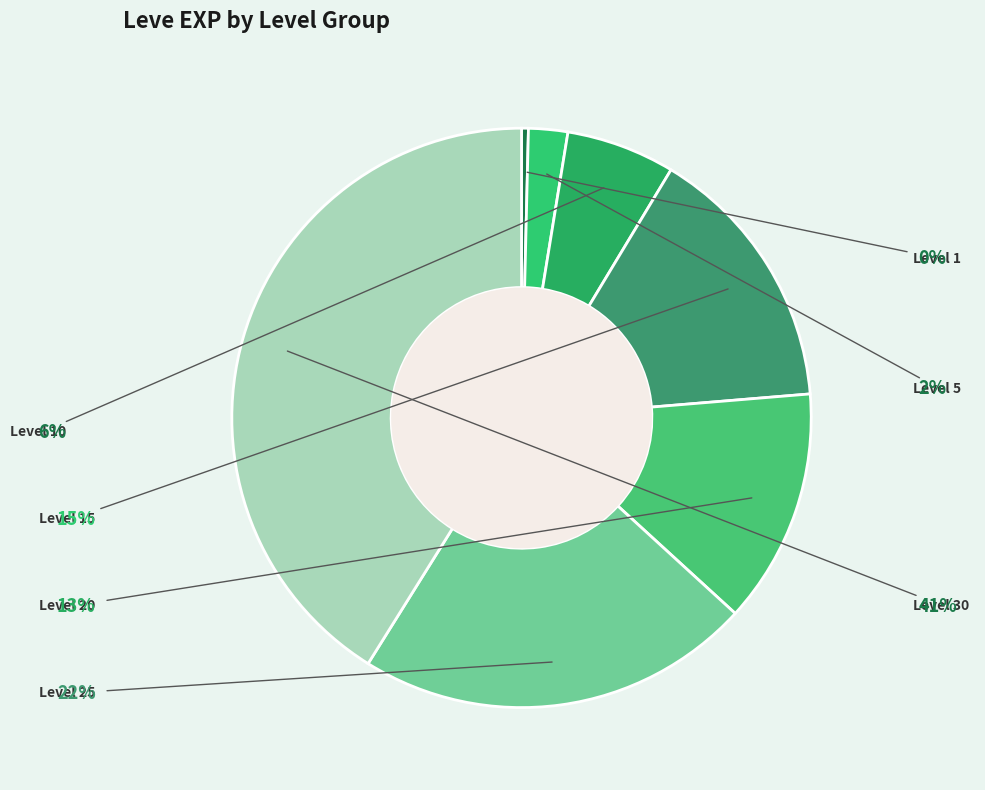

How many slices are in this pie chart?

7